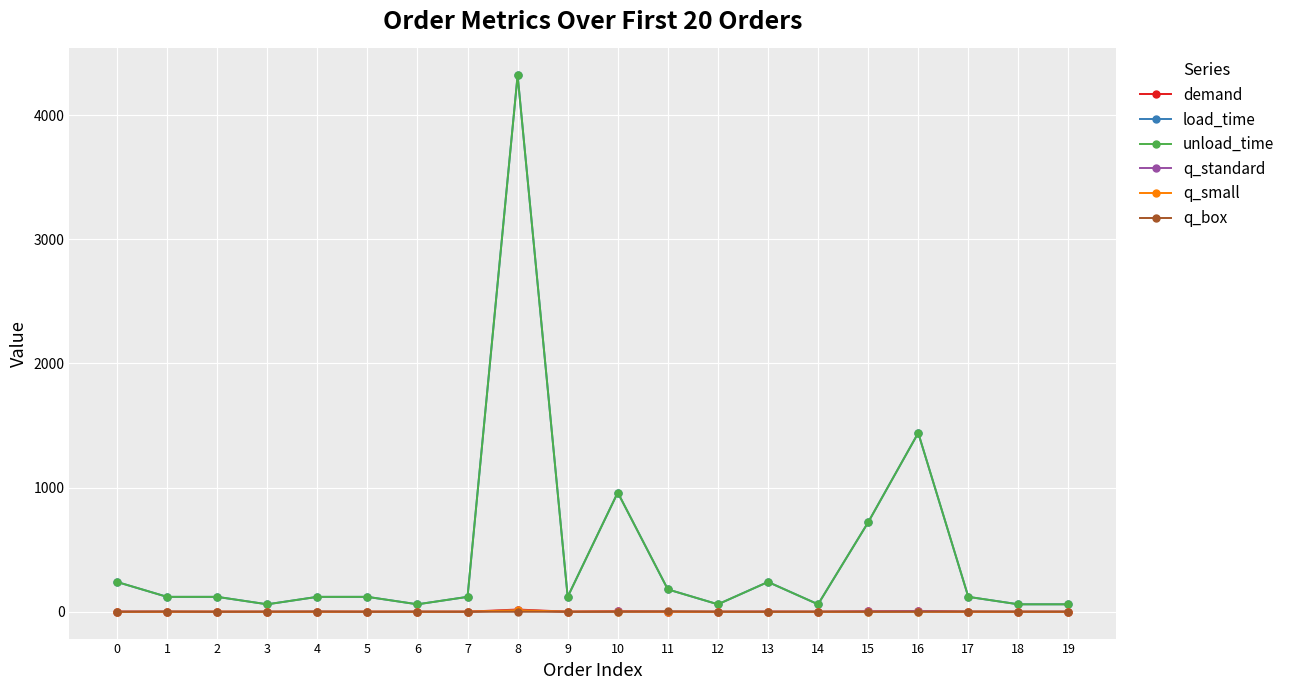

How many lines are shown in the chart?

6